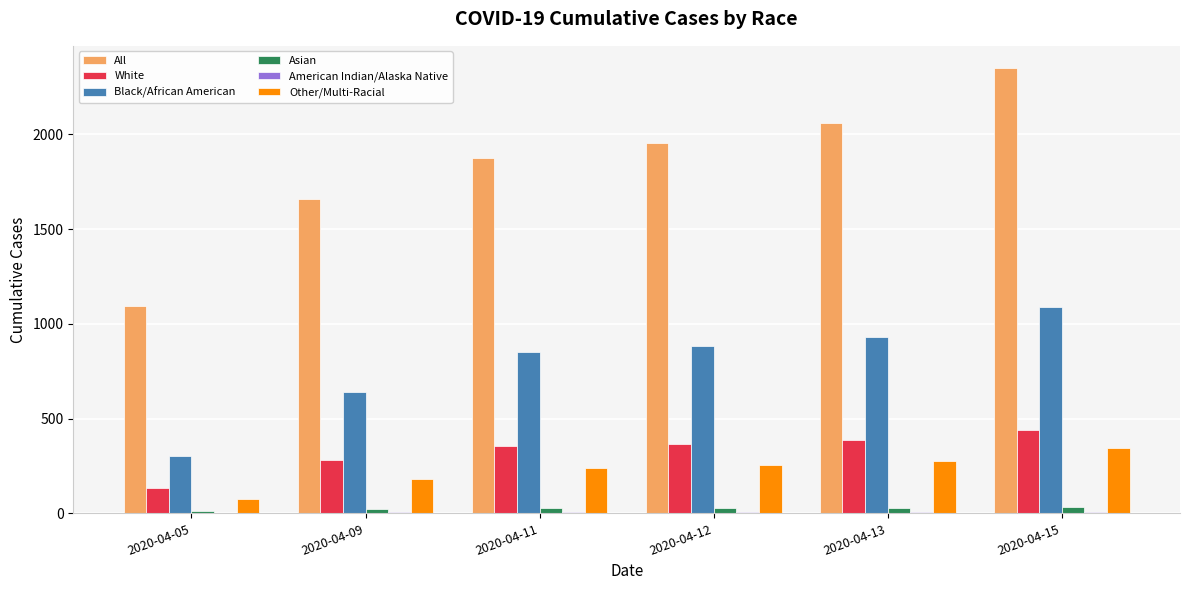

At which category is the sum across all series the highest?

2020-04-15